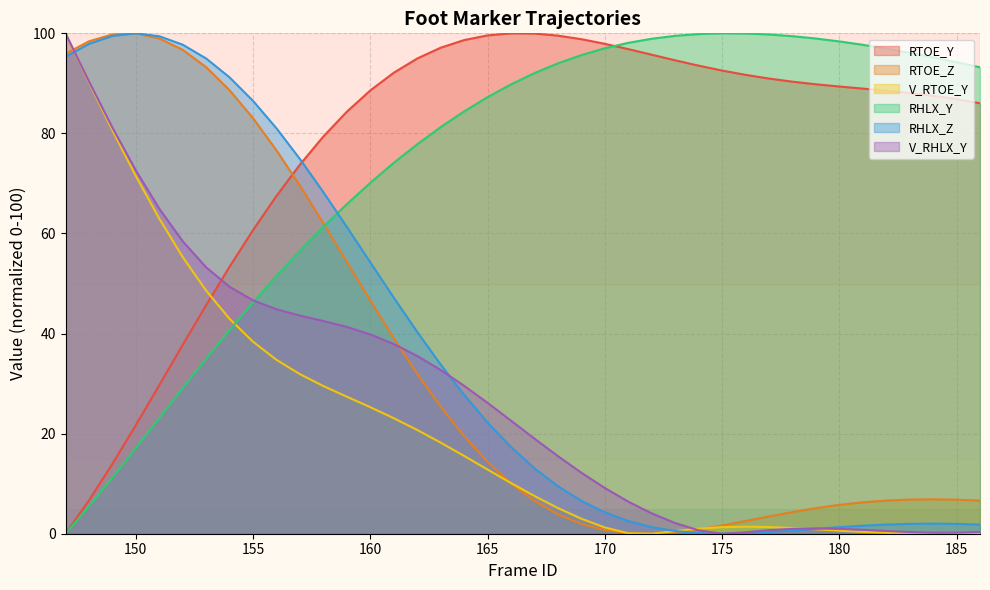

What is the difference between the highest and lowest values at 162?

74.2